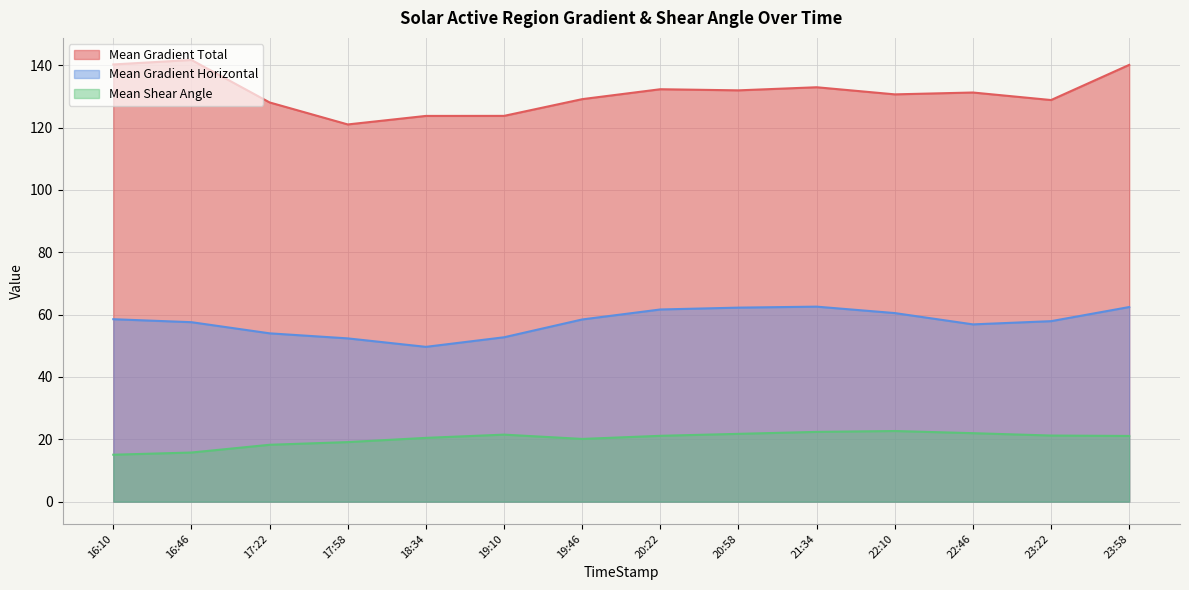

List the series in order of their peak value, lowest first.

Mean Shear Angle, Mean Gradient Horizontal, Mean Gradient Total